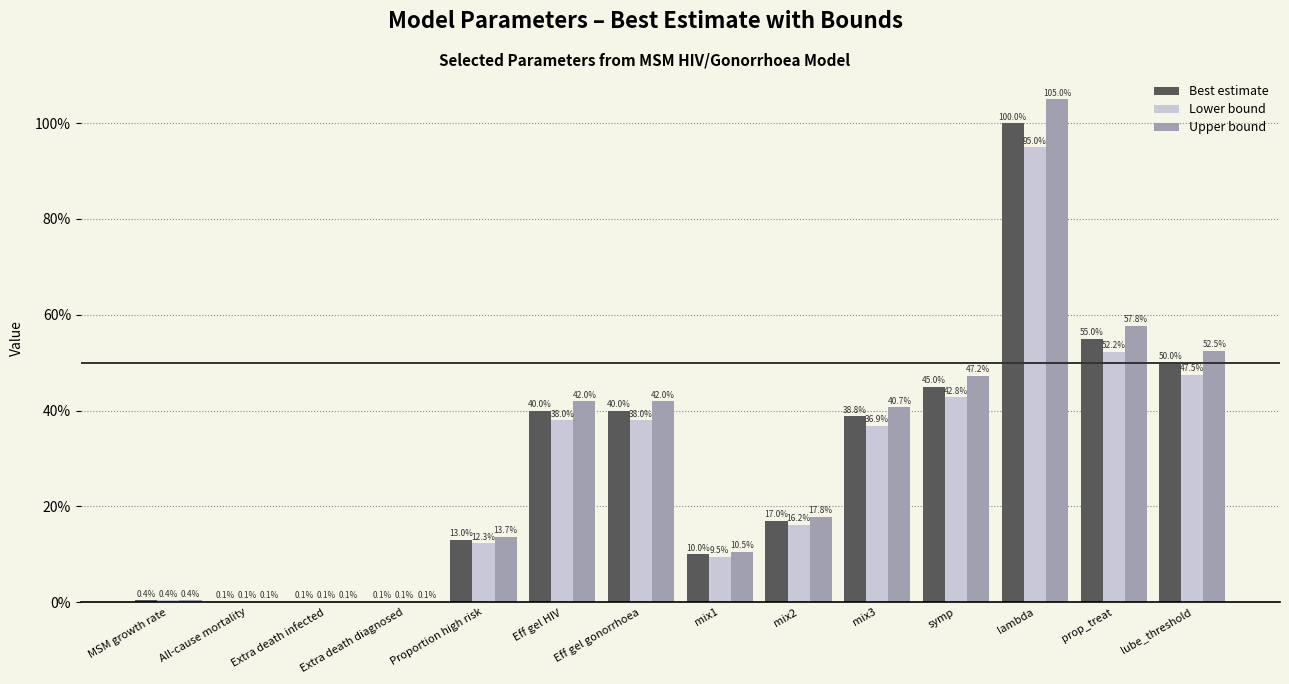

Which series has the largest range (max minus min)?

Upper bound